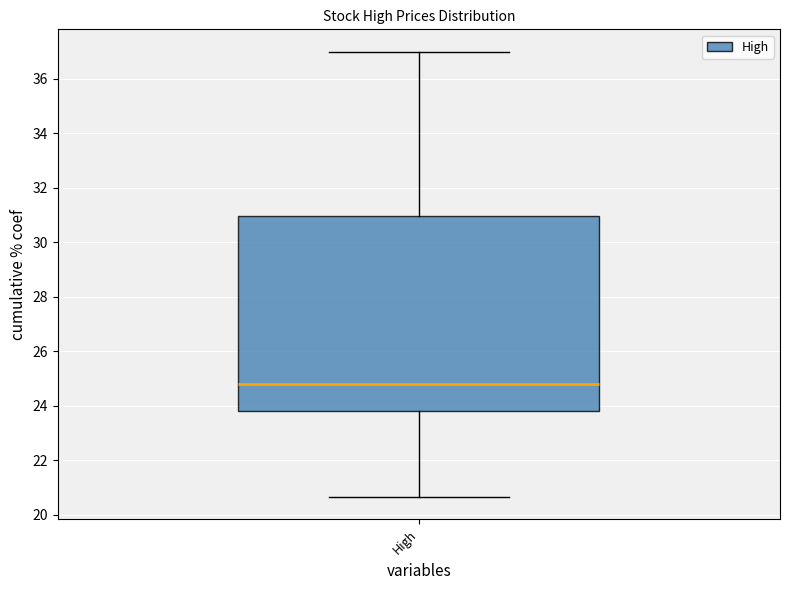

Read this box plot against the y-axis: the position of the median line, the range covered by the box, and the ends of both whiskers. The values are not printed on the chart, so give them approximately, as read against the axis.

median 24.8, box 23.8 to 31.0, whiskers 20.6 to 37.0